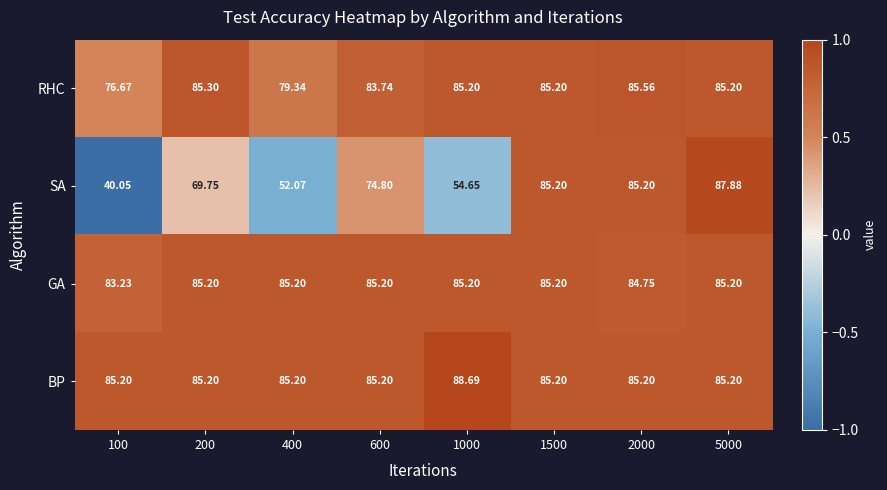

How many series are shown in this chart?

4